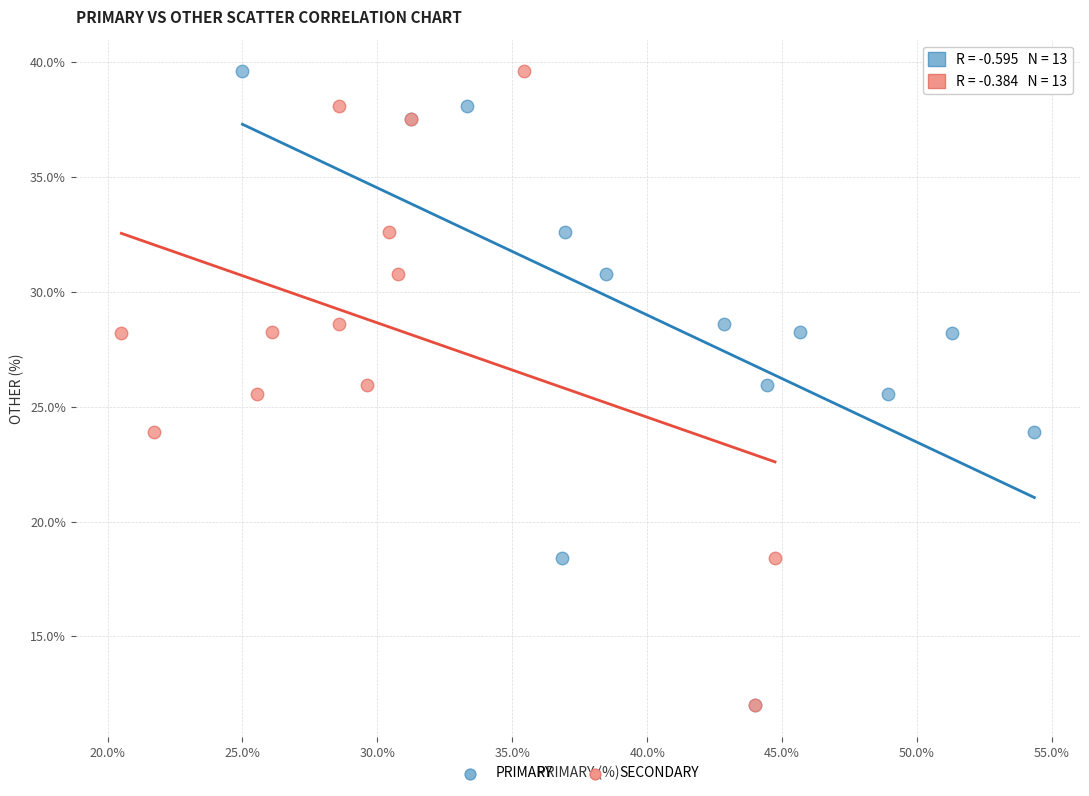

What are all the series names shown in the legend?

PRIMARY, SECONDARY